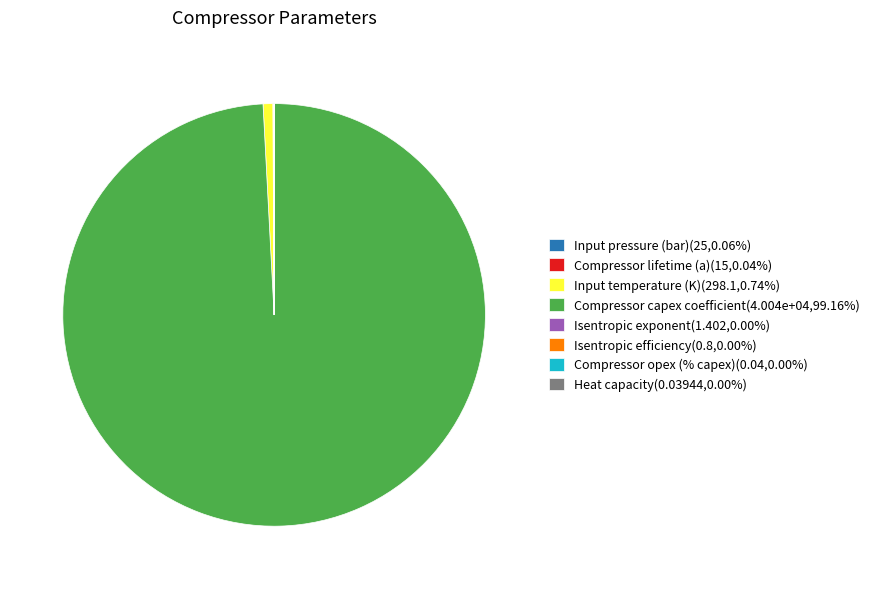

Is there a majority slice in this chart?

Yes